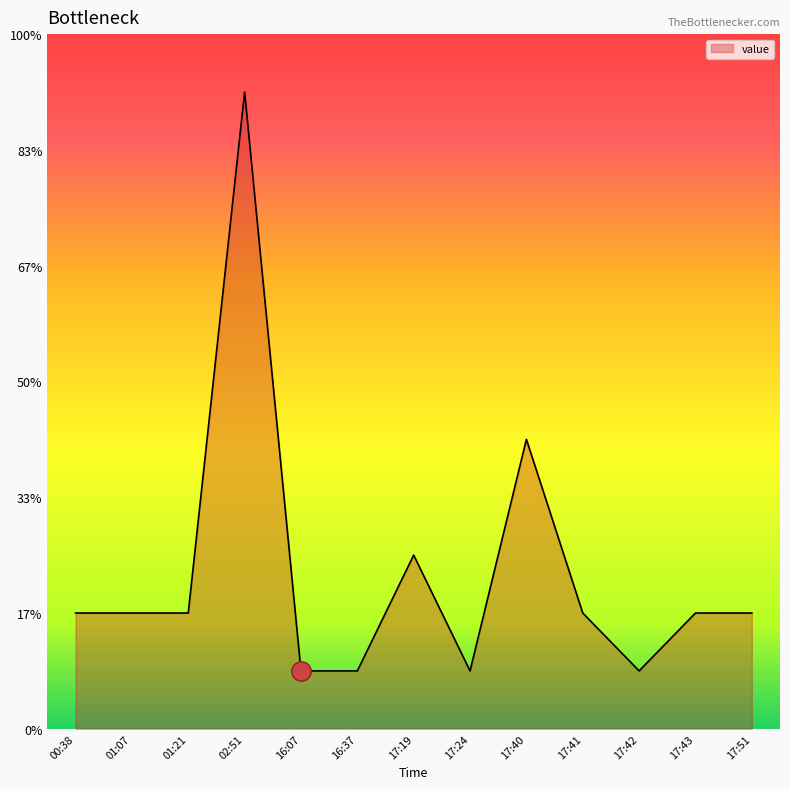

How many points are lower than both their immediate neighbors (excluding endpoints)?

2